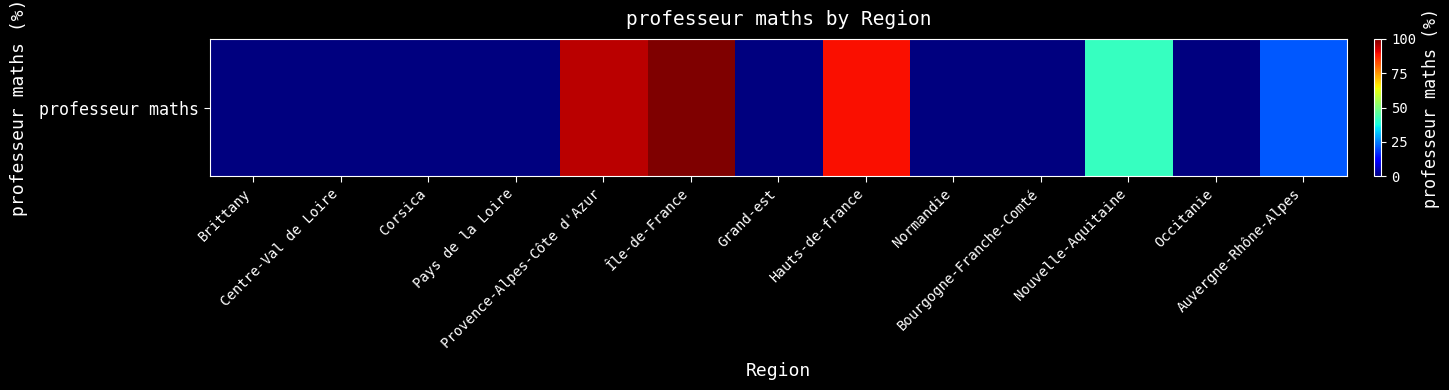

What is the difference between the maximum and minimum values?

100.0